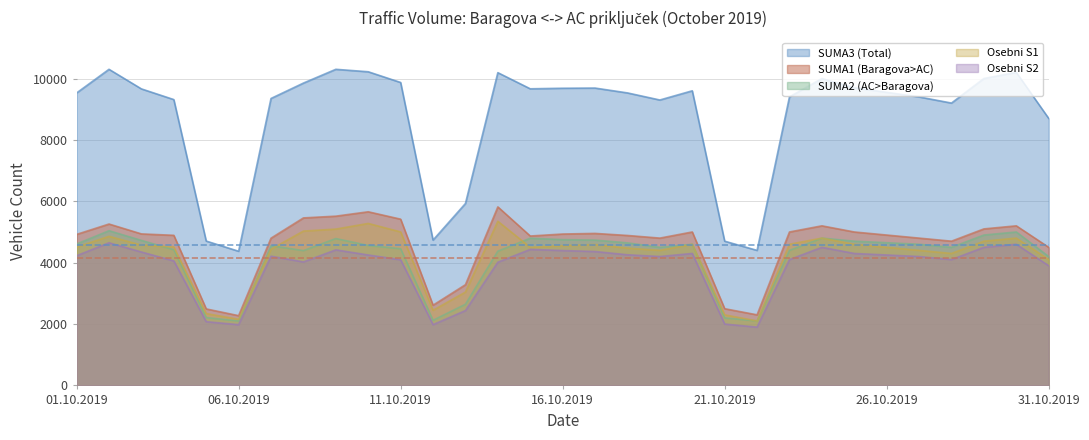

Reading left to right, what are all the values shown in this chart?

SUMA2 (AC>Baragova): 4608	5041	4725	4423	2211	2099	4552	4393	4785	4562	4454	2121	2645	4374	4797	4750	4736	4645	4500	4600	2200	2100	4400	4800	4700	4650	4600	4500	4900	5000	4200
SUMA1 (Baragova>AC): 4921	5259	4937	4891	2493	2273	4798	5458	5515	5658	5417	2614	3282	5817	4868	4933	4953	4886	4800	5000	2500	2300	5000	5200	5000	4900	4800	4700	5100	5200	4500
Osebni S1: 4507	4858	4573	4513	2342	2153	4439	5029	5094	5278	5002	2449	3041	5349	4498	4551	4593	4473	4400	4600	2300	2100	4600	4800	4600	4500	4400	4300	4700	4800	4100
Osebni S2: 4226	4648	4347	4058	2077	1979	4210	4024	4417	4250	4095	1981	2439	4015	4432	4395	4363	4257	4200	4300	2000	1900	4100	4500	4300	4250	4200	4100	4500	4600	3900
SUMA3 (Total): 9529	10300	9662	9314	4704	4372	9350	9851	10300	10220	9871	4735	5927	10191	9665	9683	9689	9531	9300	9600	4700	4400	9400	10000	9700	9550	9400	9200	10000	10200	8700